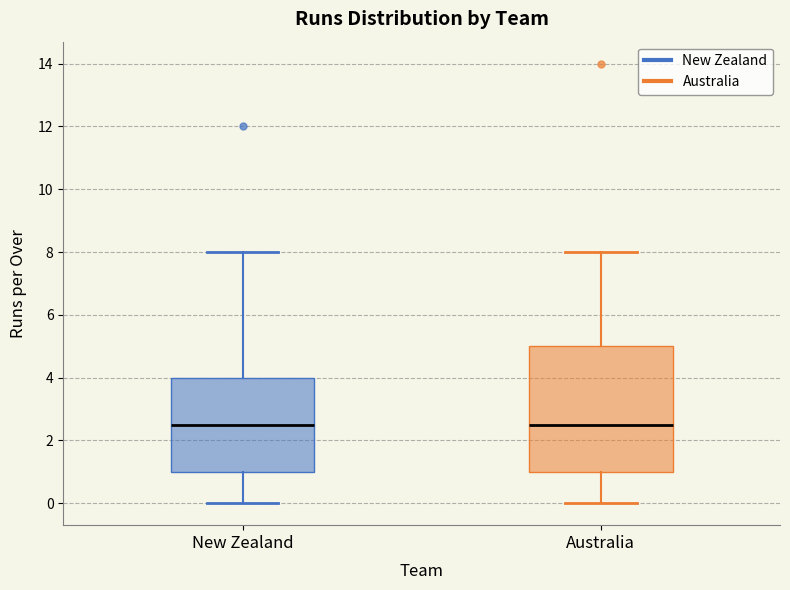

Where does the lower whisker of the box for New Zealand end on the y-axis? The values are not printed on the chart, so give them approximately, as read against the axis.

0.0